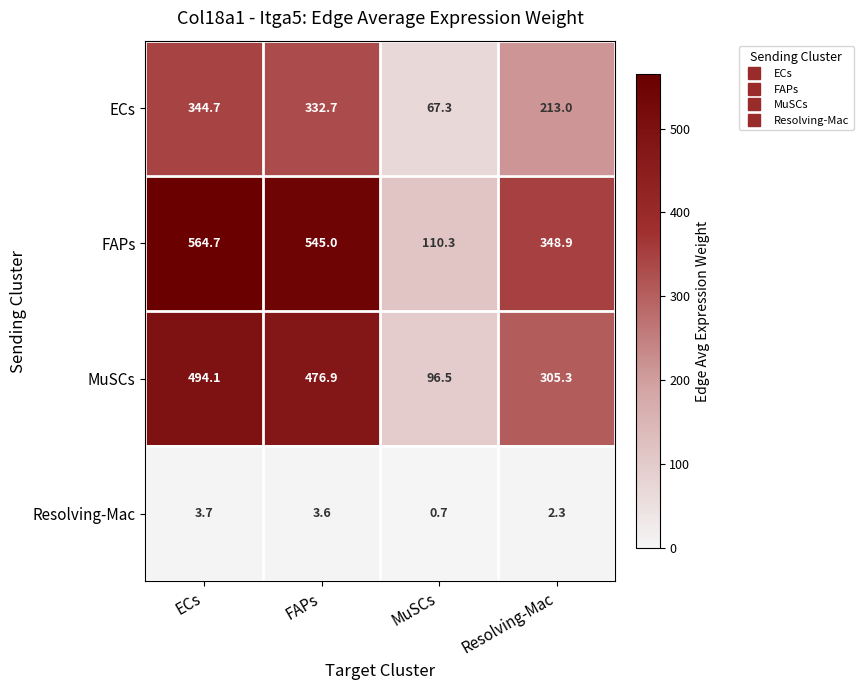

List the series in order of their peak value, highest first.

FAPs, MuSCs, ECs, Resolving-Mac